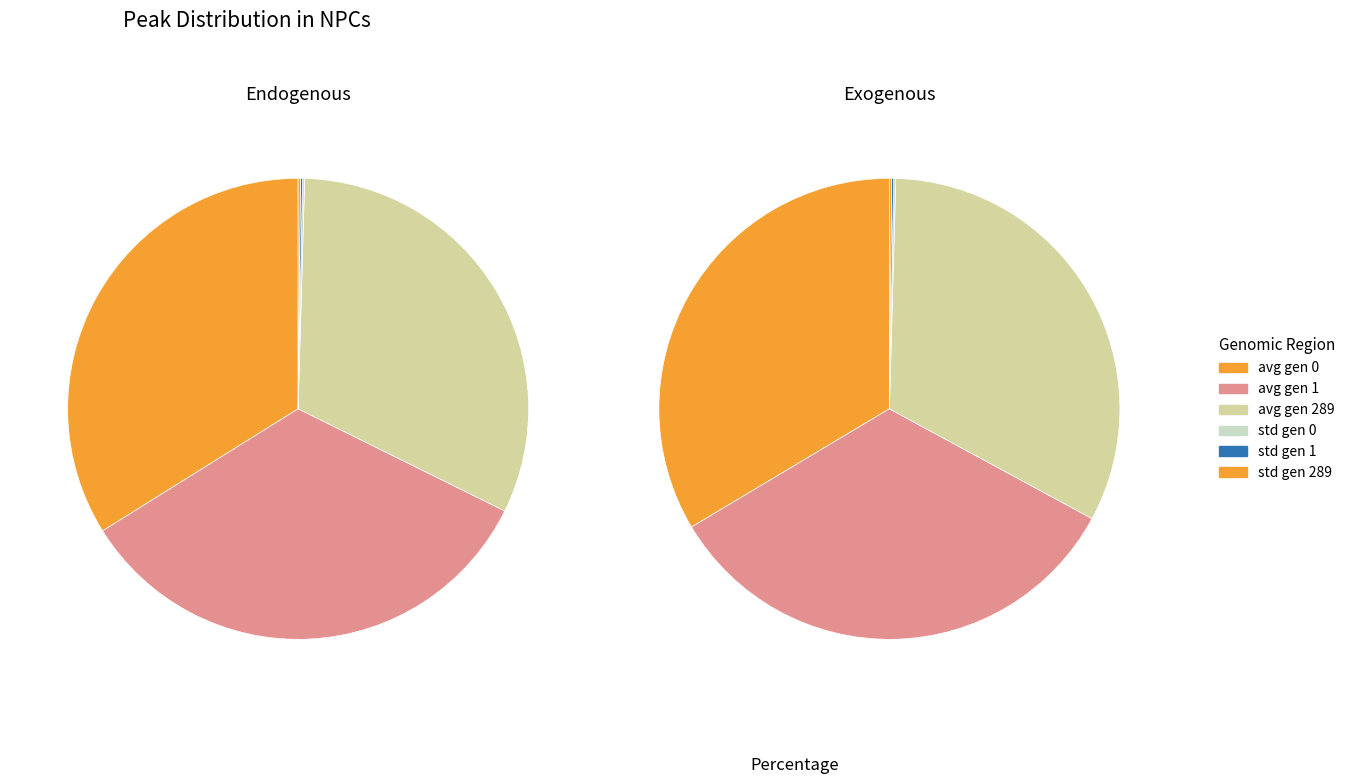

Is the sum of std gen 289 and std gen 0 greater than half?

No